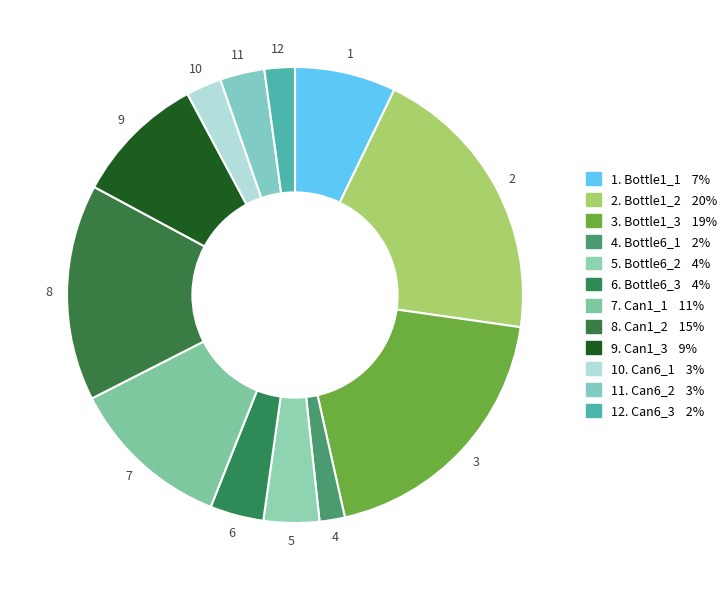

How many segments does this pie chart have?

12